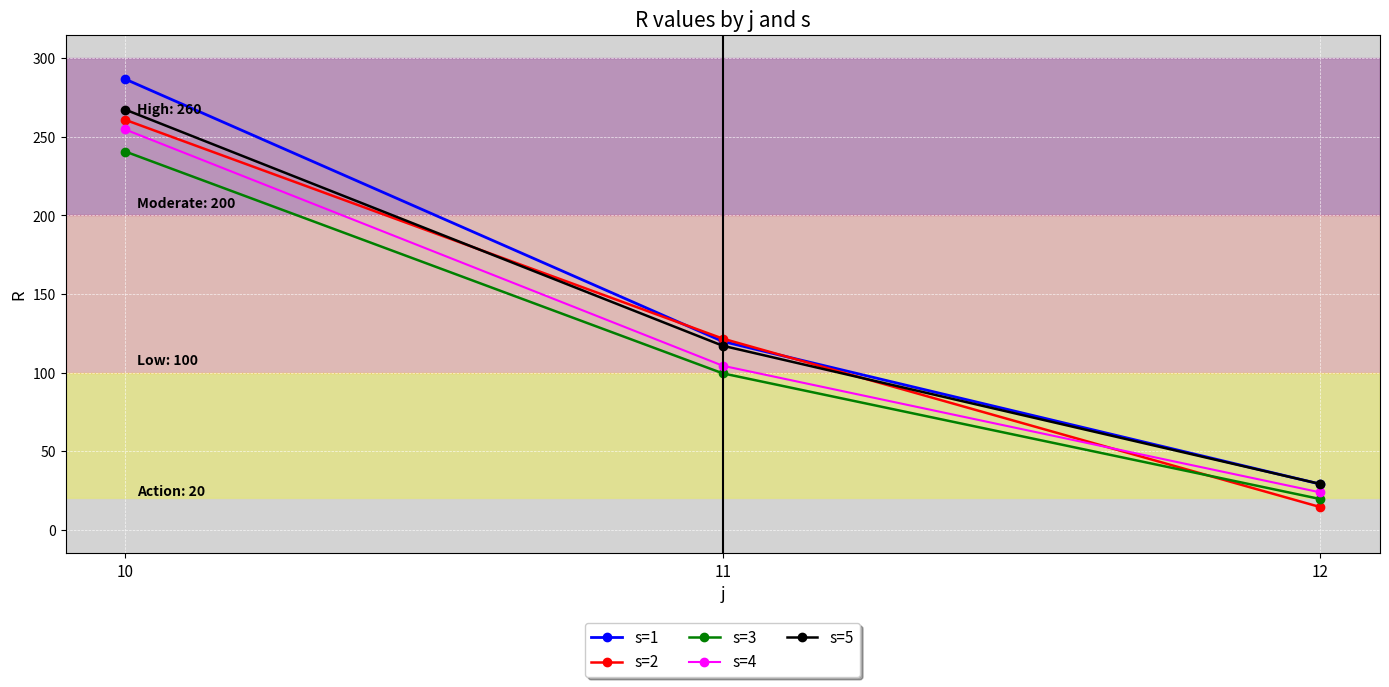

At which category is the sum across all series the highest?

10